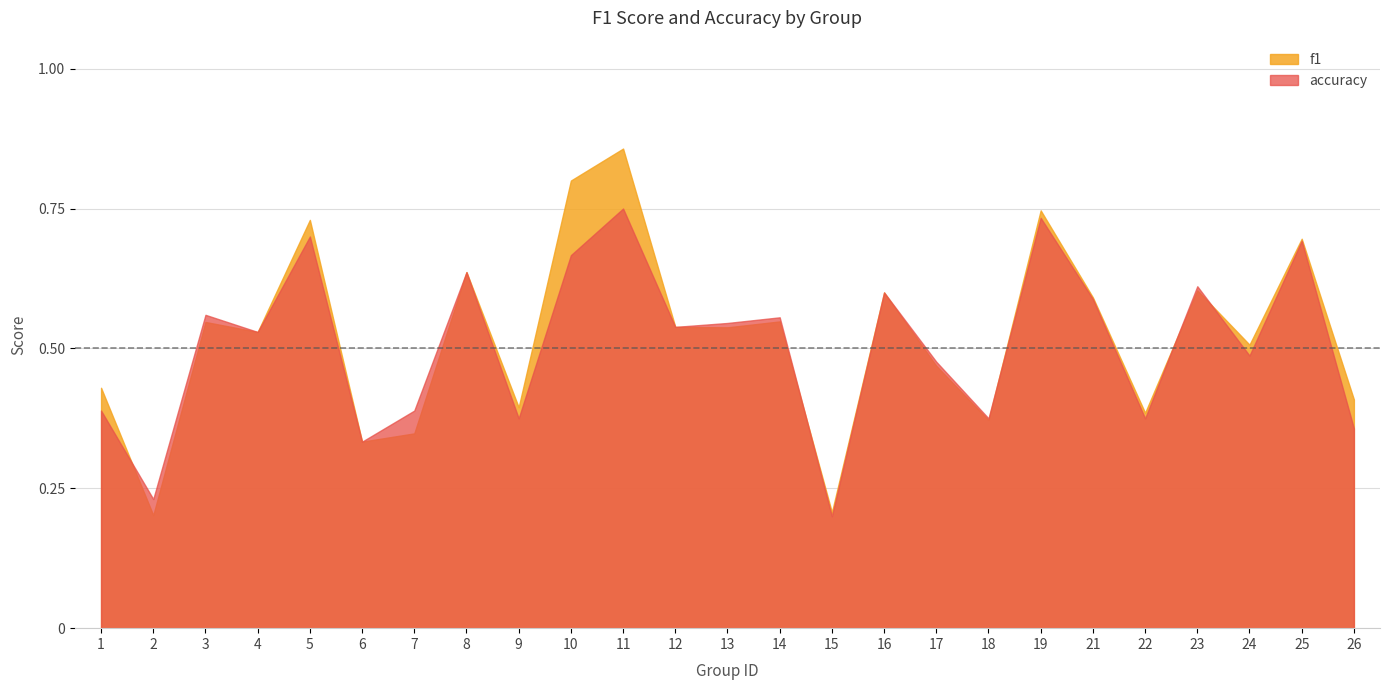

What is the difference between the second highest and second lowest values in the f1 series?

0.6